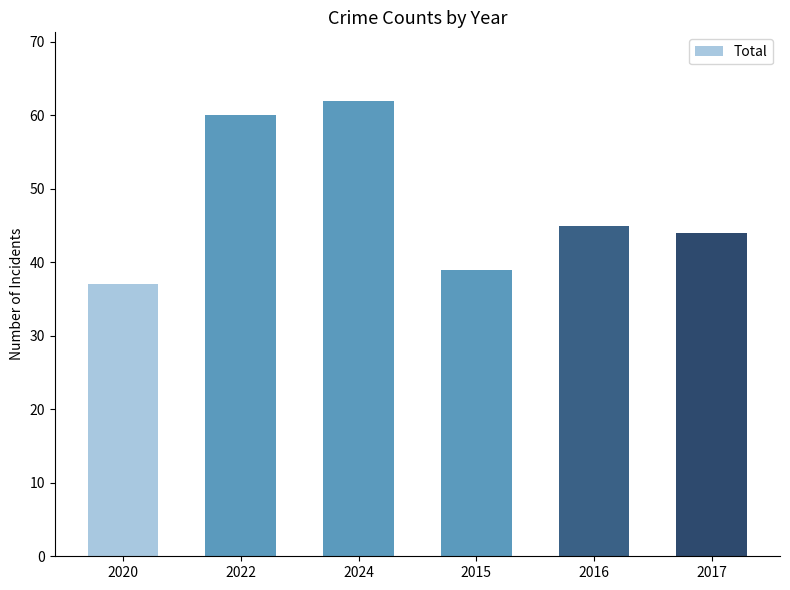

What is the label of the 2nd bar from the left?

2022